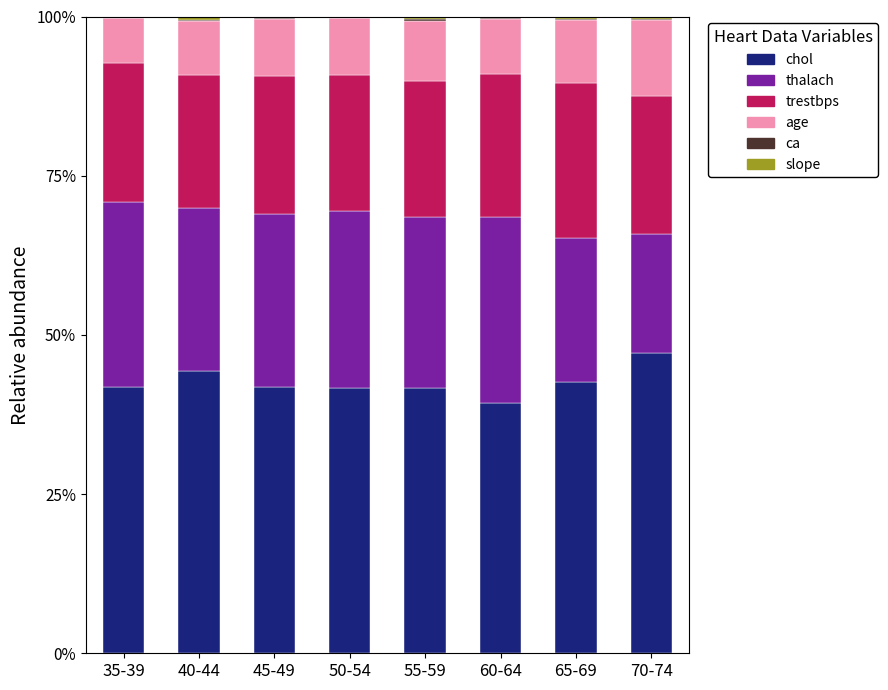

The chol series shows 39.4 at 60-64. True or false?

True